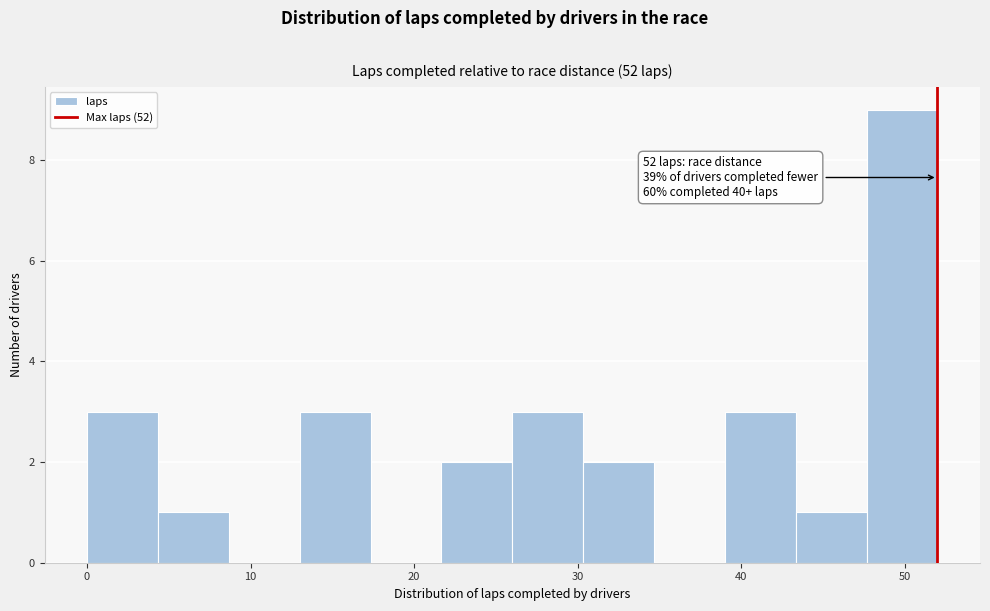

Over which range of the x-axis is the bar tallest?

48 to 52